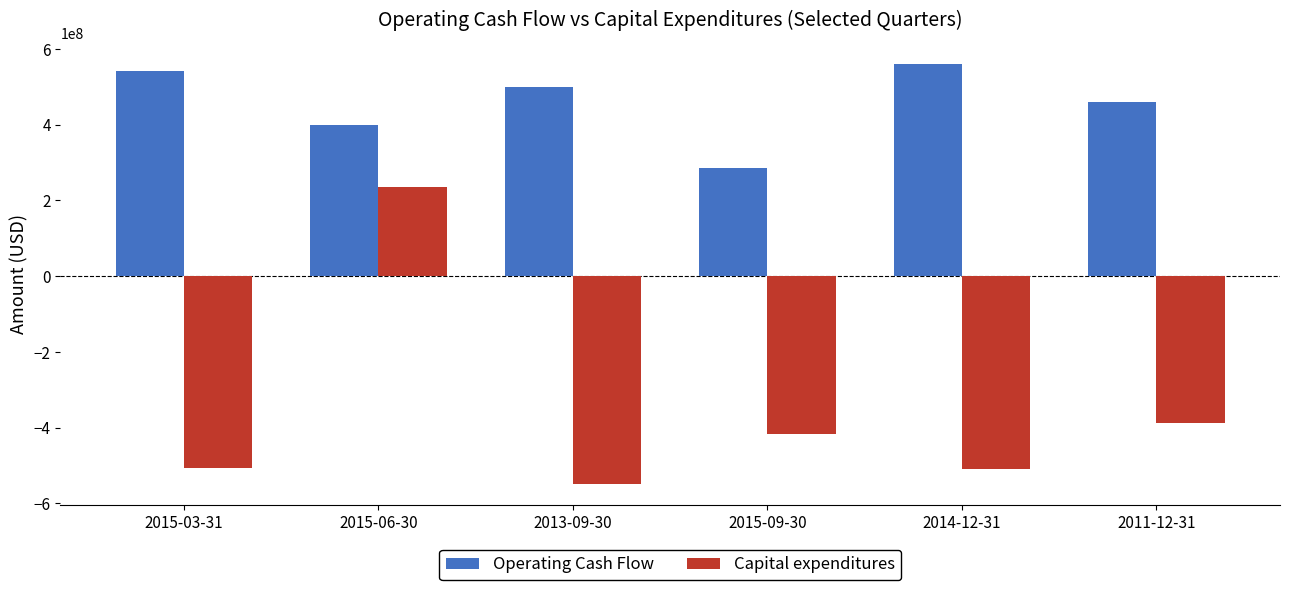

What are all the series names shown in the legend?

Operating Cash Flow, Capital expenditures